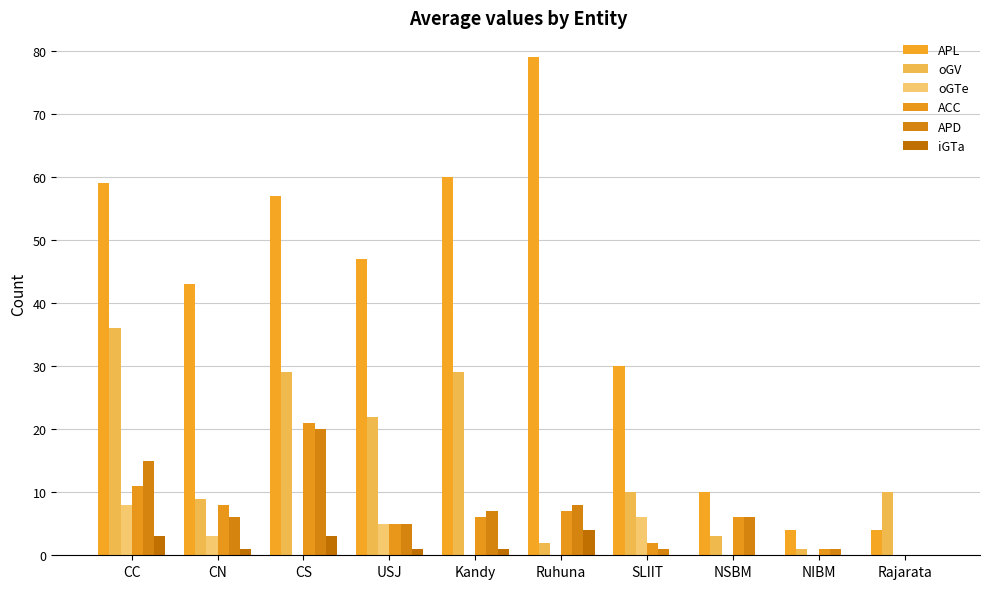

What are all the series names shown in the legend?

APL, oGV, oGTe, ACC, APD, iGTa